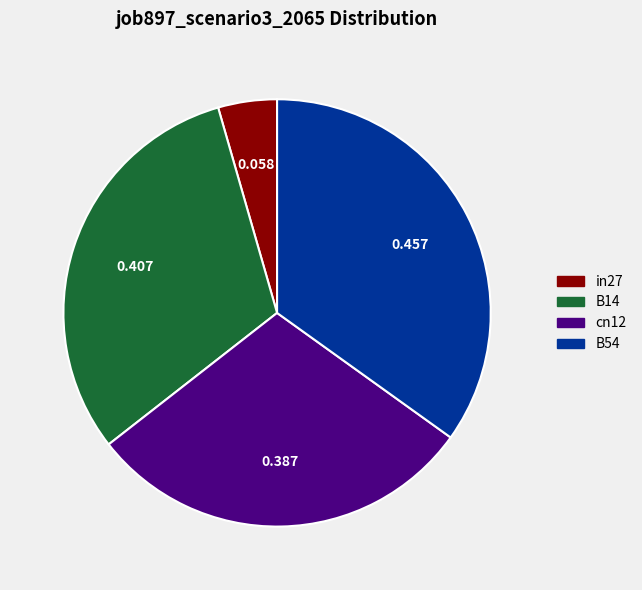

Does any single category account for the majority?

No